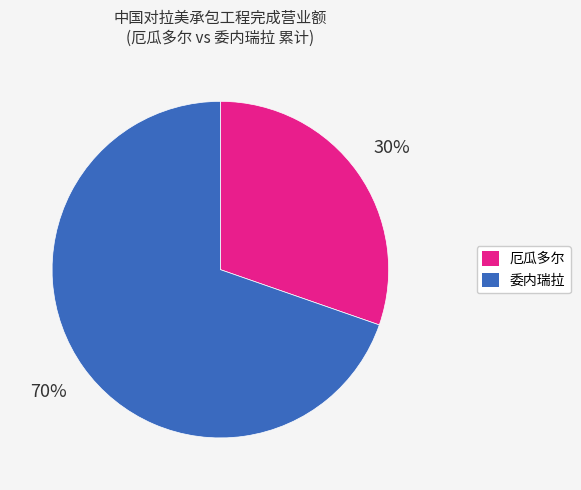

Is there any slice that represents more than half of the pie?

Yes